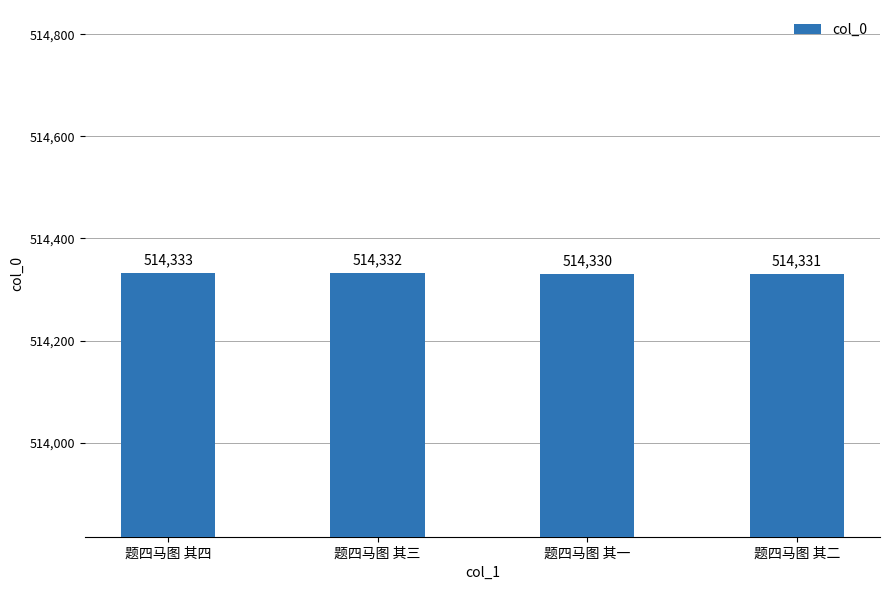

What is the change in value from 题四马图 其三 to 题四马图 其二?

-1